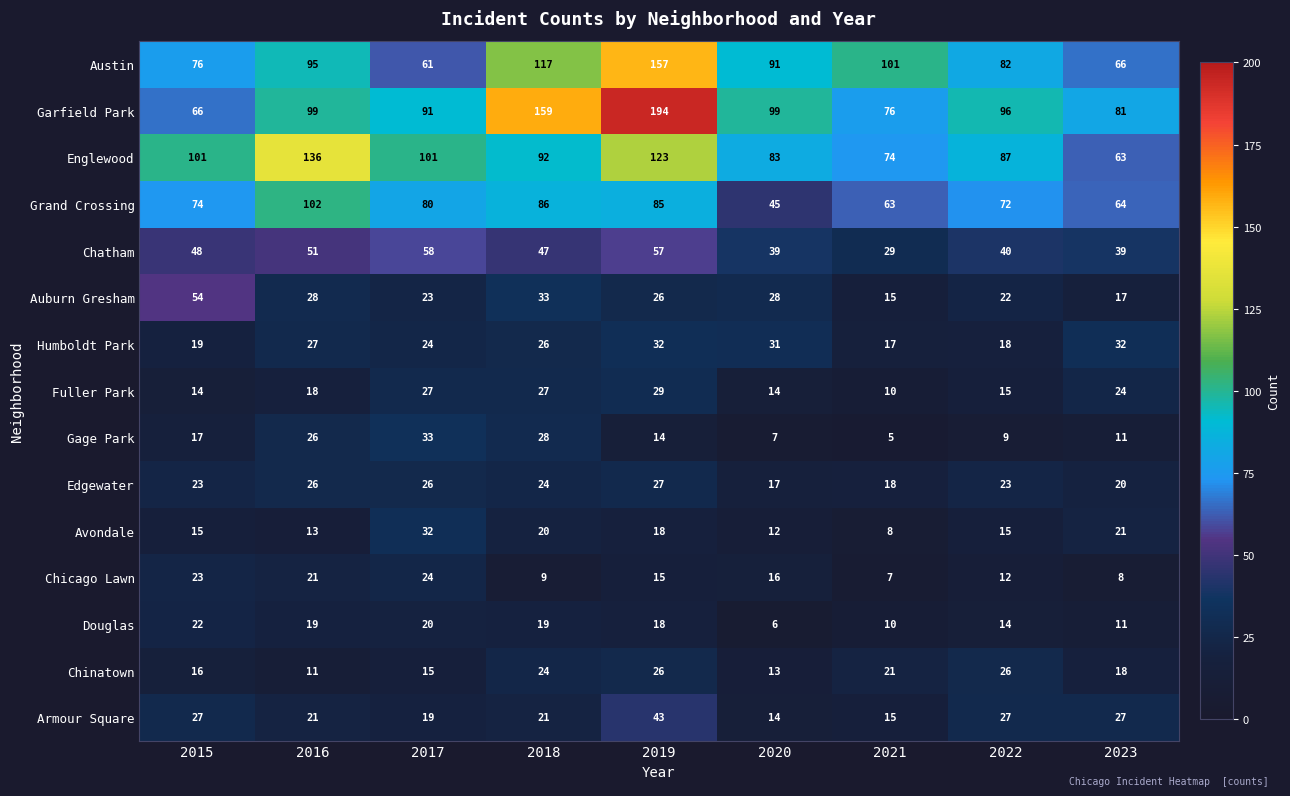

What is the difference between the maximum and minimum values in the Douglas series?

16